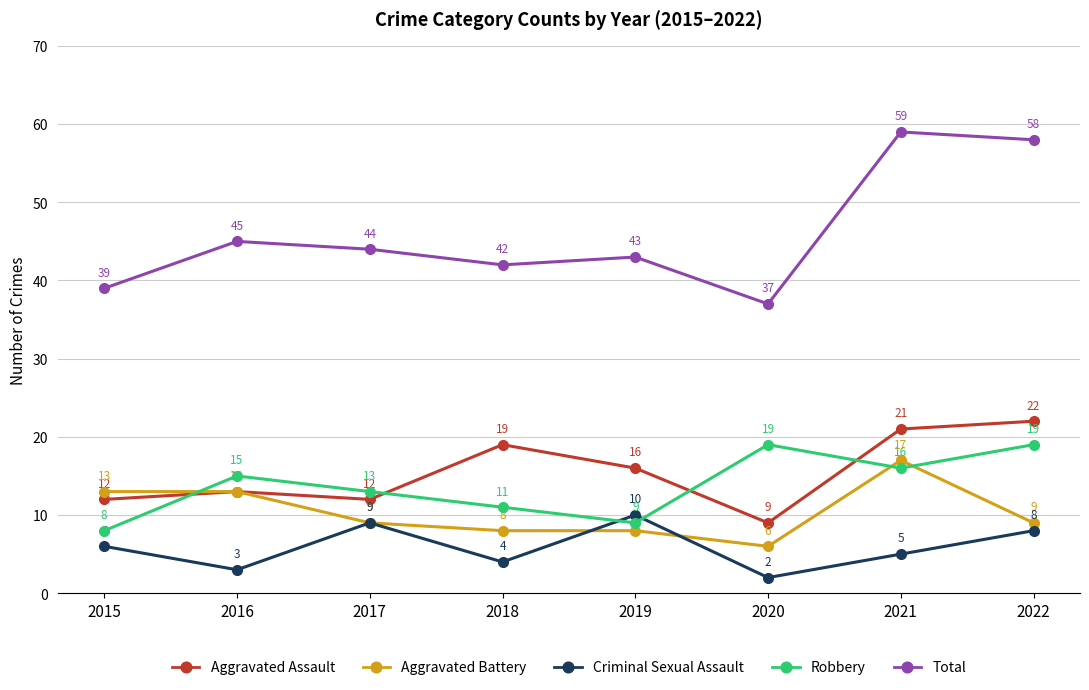

True or false: Criminal Sexual Assault and Total cross at least once.

False